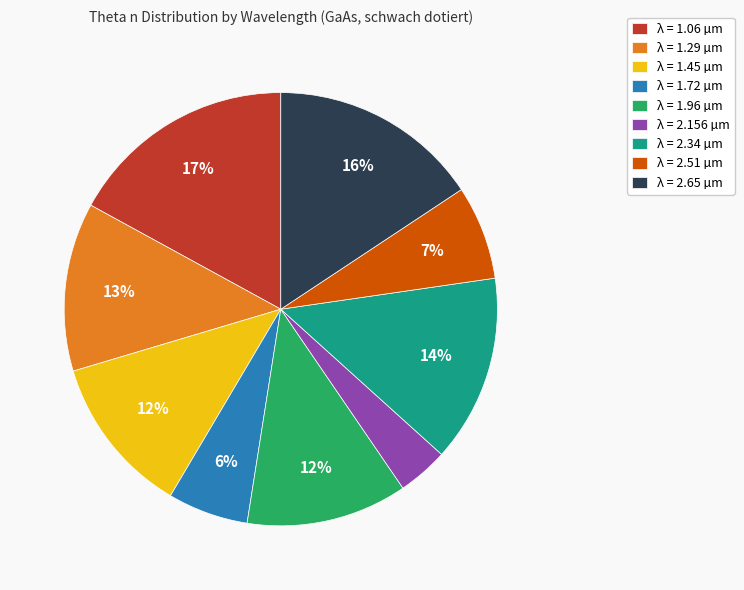

To the nearest percent, what portion does λ = 1.72 µm represent?

6%